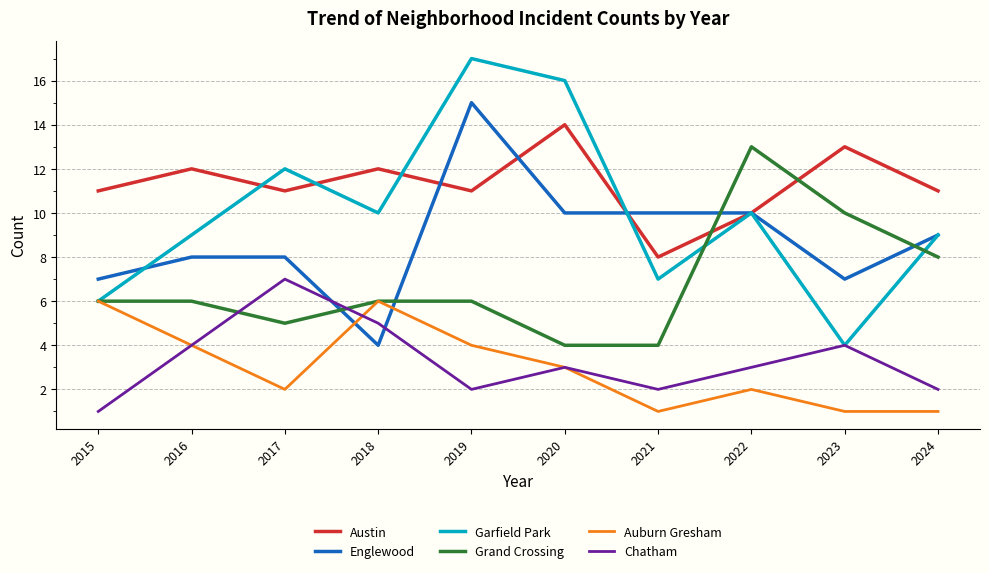

Reading left to right, list all the values displayed in this chart.

Austin: 2015=11	2016=12	2017=11	2018=12	2019=11	2020=14	2021=8	2022=10	2023=13	2024=11
Englewood: 2015=7	2016=8	2017=8	2018=4	2019=15	2020=10	2021=10	2022=10	2023=7	2024=9
Garfield Park: 2015=6	2016=9	2017=12	2018=10	2019=17	2020=16	2021=7	2022=10	2023=4	2024=9
Grand Crossing: 2015=6	2016=6	2017=5	2018=6	2019=6	2020=4	2021=4	2022=13	2023=10	2024=8
Auburn Gresham: 2015=6	2016=4	2017=2	2018=6	2019=4	2020=3	2021=1	2022=2	2023=1	2024=1
Chatham: 2015=1	2016=4	2017=7	2018=5	2019=2	2020=3	2021=2	2022=3	2023=4	2024=2